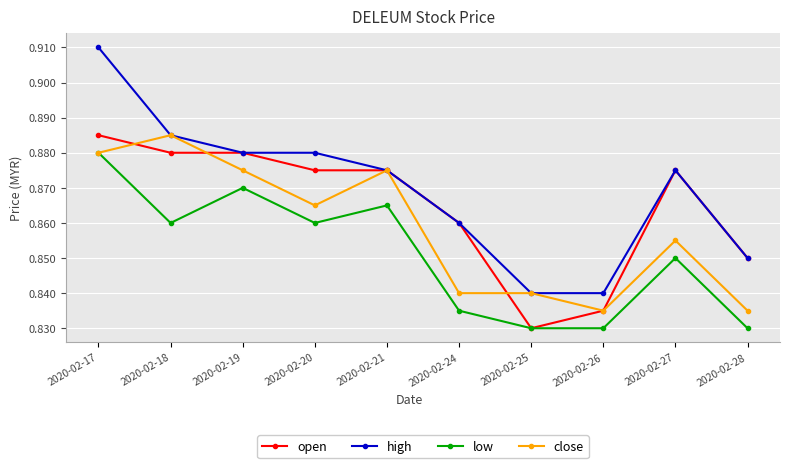

Which series has the largest total across all categories?

high